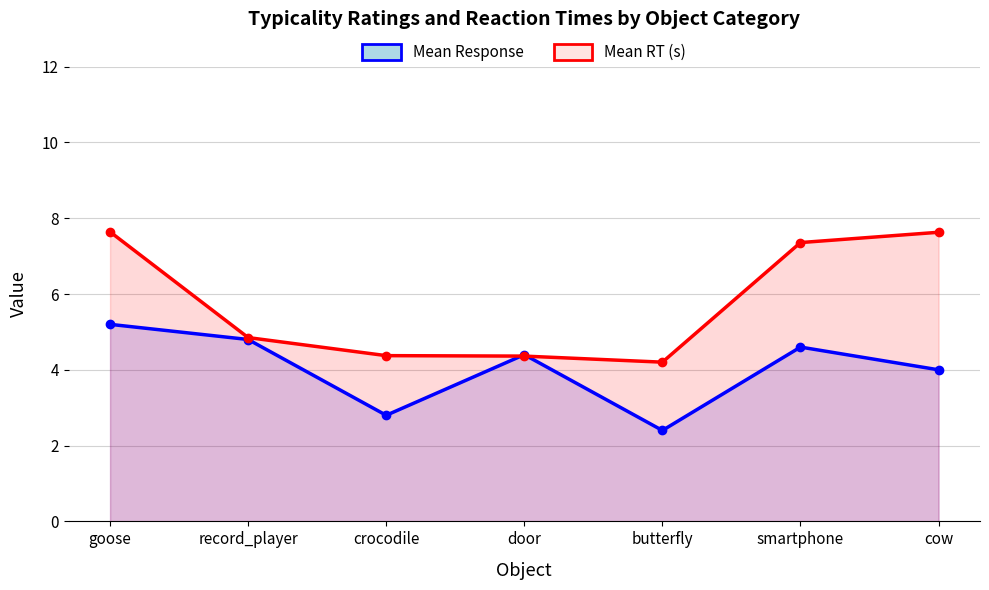

Which series changed the most between smartphone and cow?

Mean Response